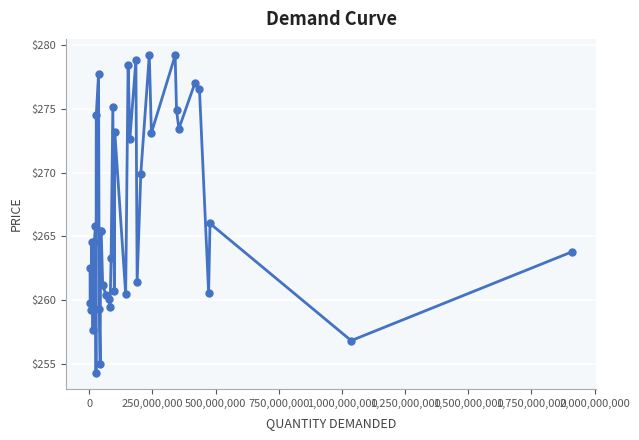

What is the difference between the maximum and minimum values?

25.0